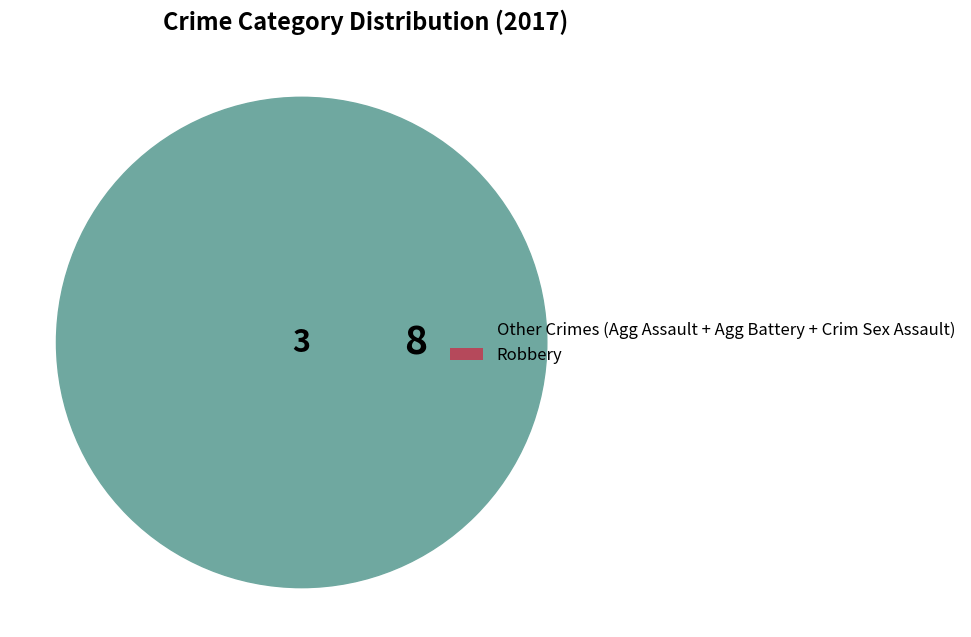

Is there any slice that represents more than half of the pie?

Yes